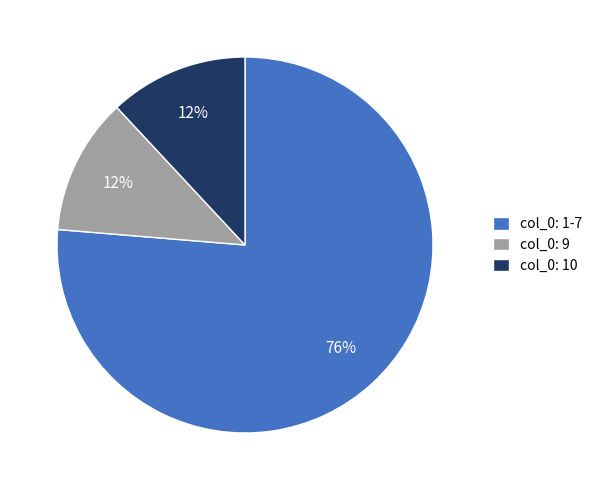

To the nearest percent, what is the difference between the col_0: 10 and col_0: 1-7 slice percentages?

64%